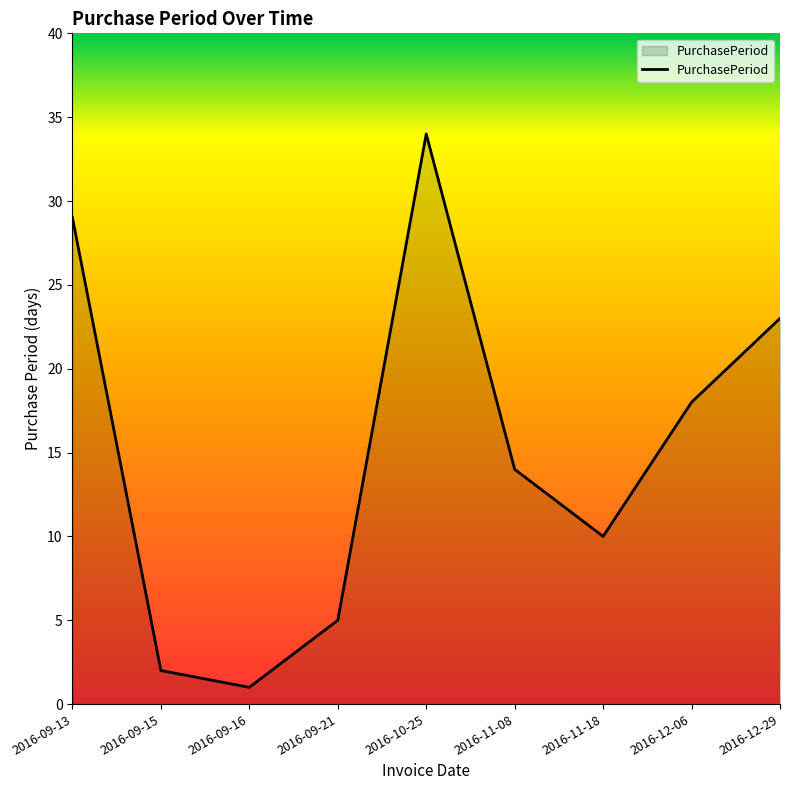

What is the difference between the second highest and second lowest values?

27